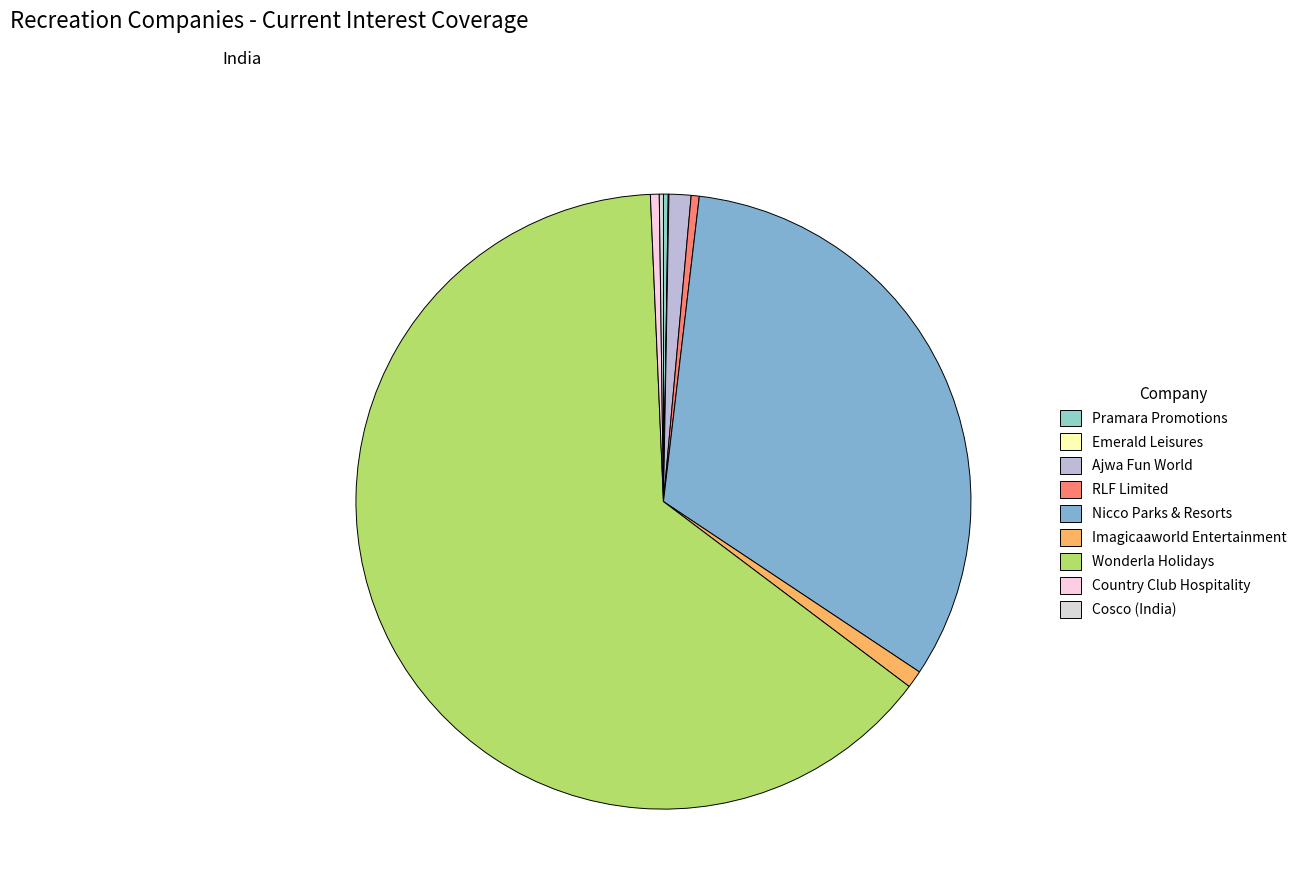

Is Cosco (India) the majority of the pie?

No